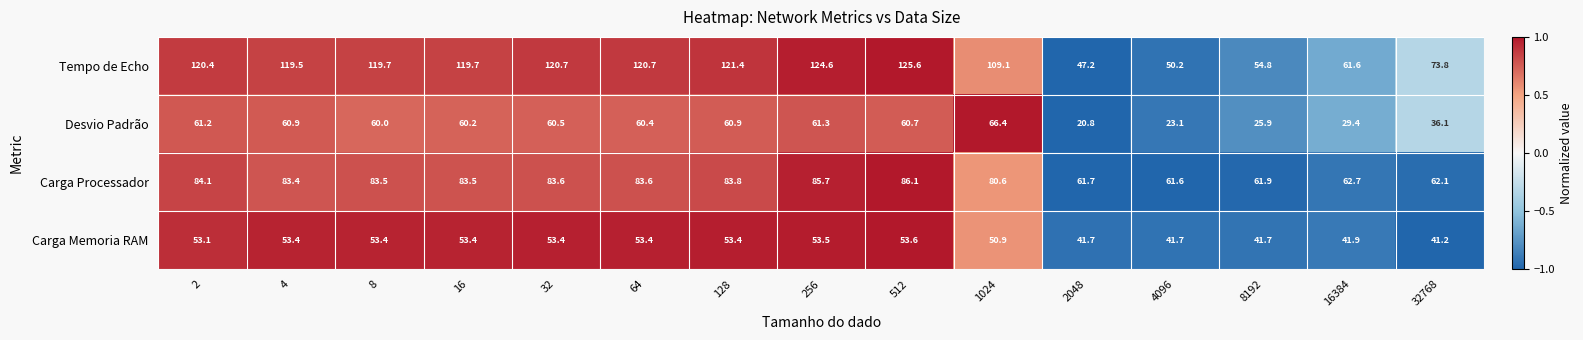

List the series in order of their peak value, lowest first.

Carga Memoria RAM, Desvio Padrão, Carga Processador, Tempo de Echo